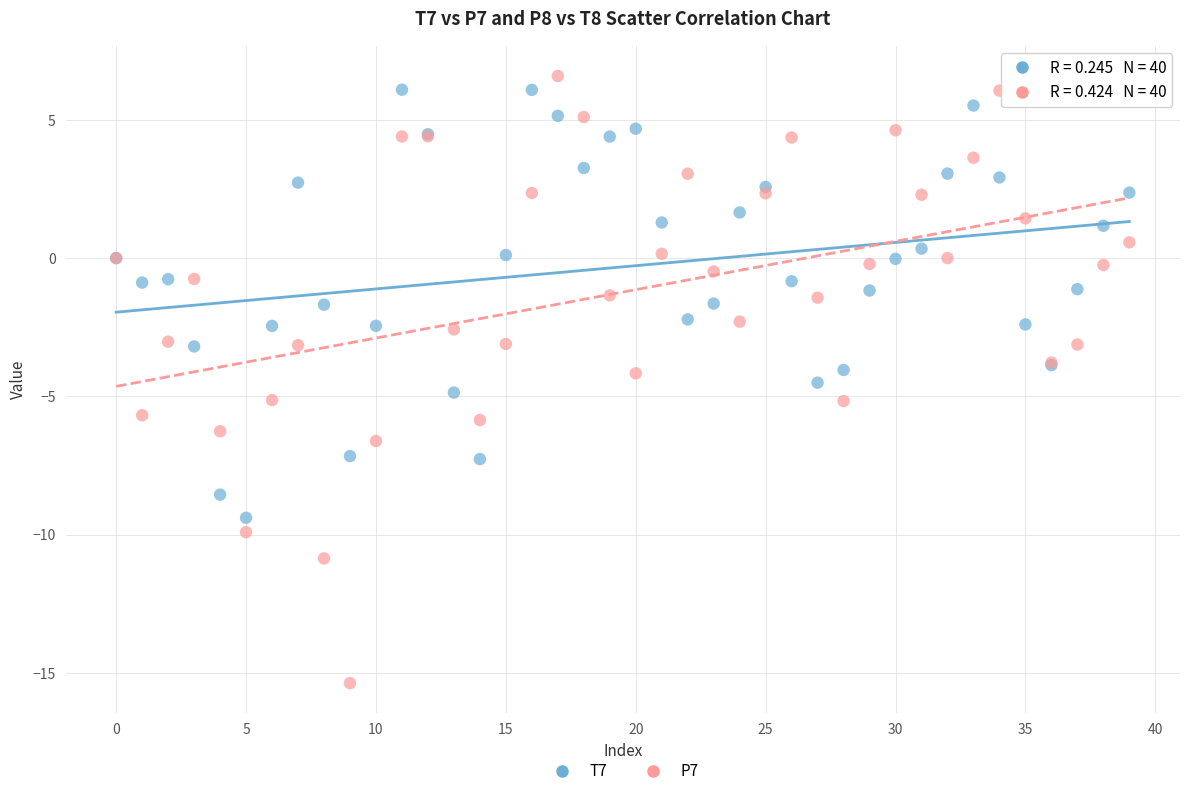

Which series contains the highest Y value?

P7